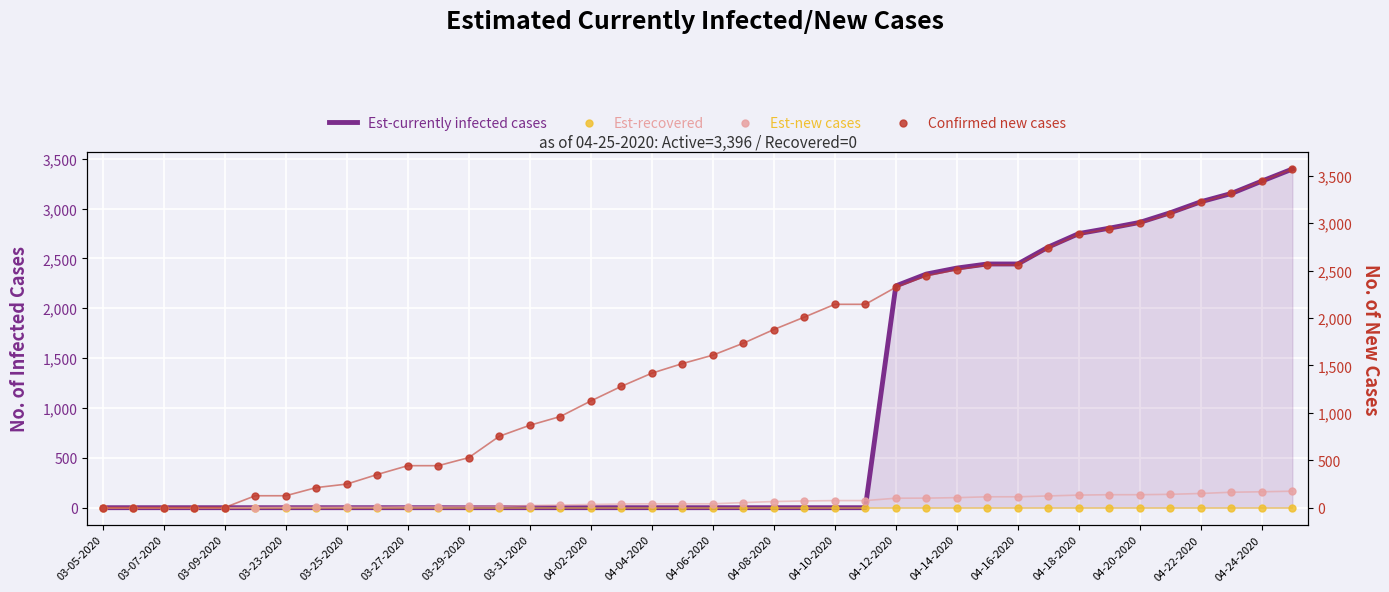

What are all the series names shown in the legend?

Est-currently infected cases, Est-recovered, Est-new cases, Confirmed new cases